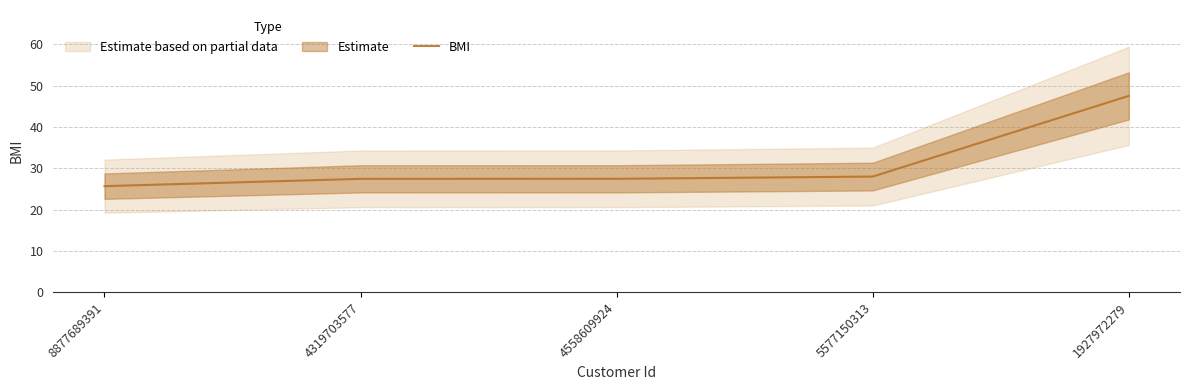

What is the sum of the values at 8877689391 and 1927972279?

73.2